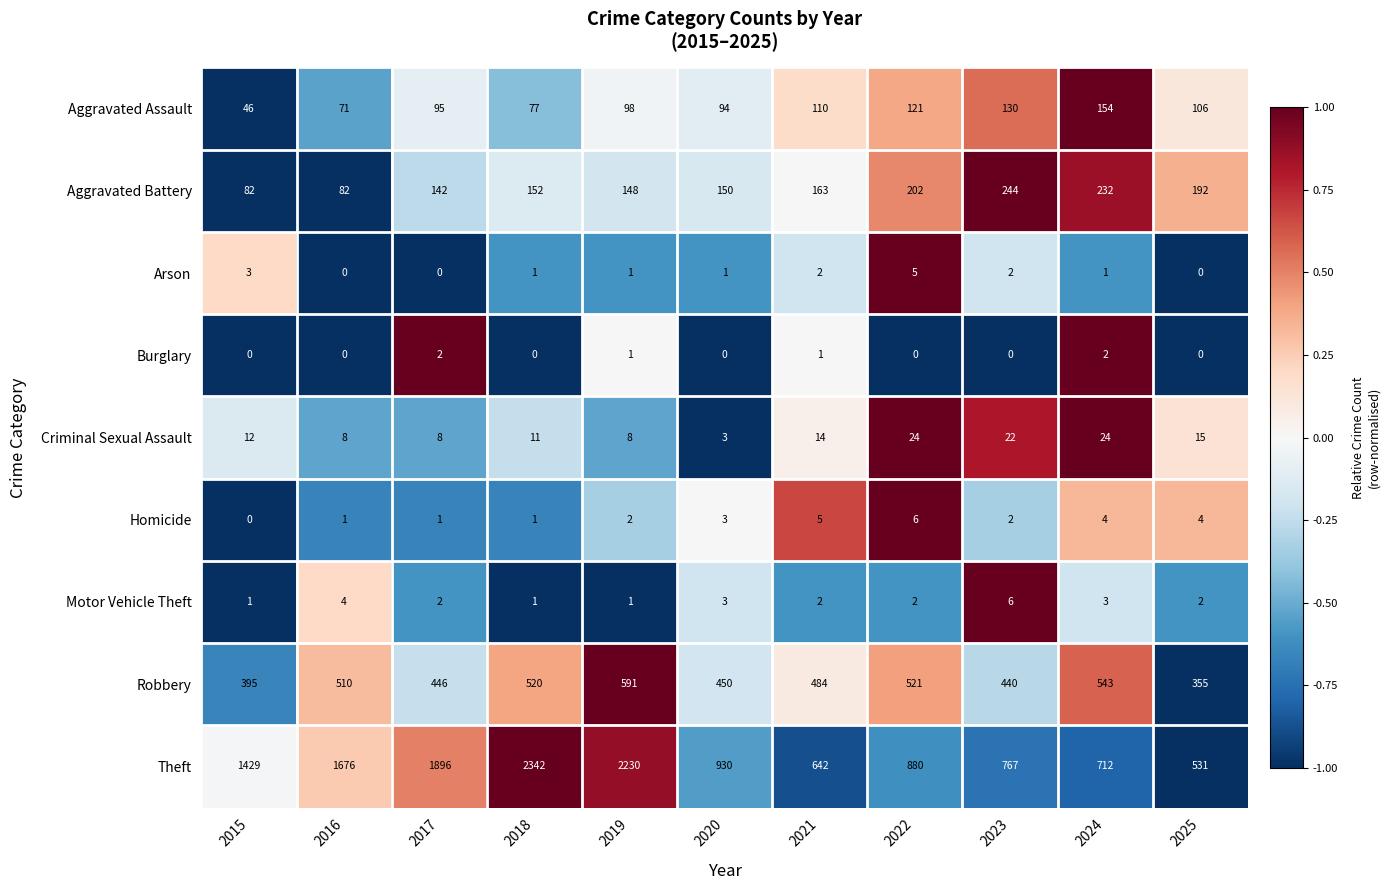

At which label does Theft first exceed 930?

2015